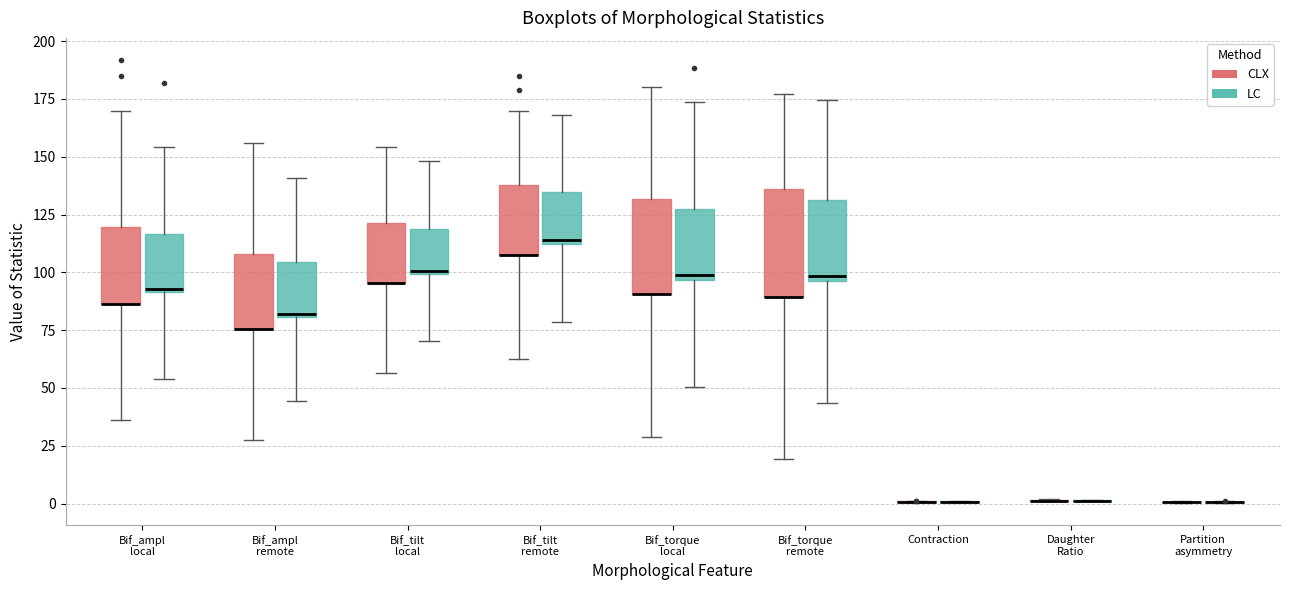

Reading left to right, transcribe this box plot: for each box, give where its median line is, the range the box spans, and where its two whiskers end, as read against the y-axis. The values are not printed on the chart, so give them approximately, as read against the axis.

Bif_ampl local (CLX): median 85 (drawn on the box's lower edge), box 85 to 120, whiskers 35 to 170
Bif_ampl local (LC): median 95, box 90 to 115, whiskers 55 to 155
Bif_ampl remote (CLX): median 75 (drawn on the box's lower edge), box 75 to 110, whiskers 25 to 155
Bif_ampl remote (LC): median 80 (just above the box's lower edge), box 80 to 105, whiskers 45 to 140
Bif_tilt local (CLX): median 95 (drawn on the box's lower edge), box 95 to 120, whiskers 55 to 155
Bif_tilt local (LC): median 100, box 100 to 120, whiskers 70 to 150
Bif_tilt remote (CLX): median 110 (drawn on the box's lower edge), box 110 to 140, whiskers 60 to 170
Bif_tilt remote (LC): median 115, box 110 to 135, whiskers 80 to 170
Bif_torque local (CLX): median 90 (drawn on the box's lower edge), box 90 to 130, whiskers 30 to 180
Bif_torque local (LC): median 100, box 95 to 130, whiskers 50 to 175
Bif_torque remote (CLX): median 90 (drawn on the box's lower edge), box 90 to 135, whiskers 20 to 175
Bif_torque remote (LC): median 100, box 95 to 130, whiskers 45 to 175
Contraction (CLX): box collapsed to a line at 0, whiskers 0 to 0
Contraction (LC): box collapsed to a line at 0, whiskers 0 to 0
Daughter Ratio (CLX): box collapsed to a line at 0, whiskers 0 to 0
Daughter Ratio (LC): box collapsed to a line at 0, whiskers 0 to 0
Partition asymmetry (CLX): box collapsed to a line at 0, whiskers 0 to 0
Partition asymmetry (LC): box collapsed to a line at 0, whiskers 0 to 0